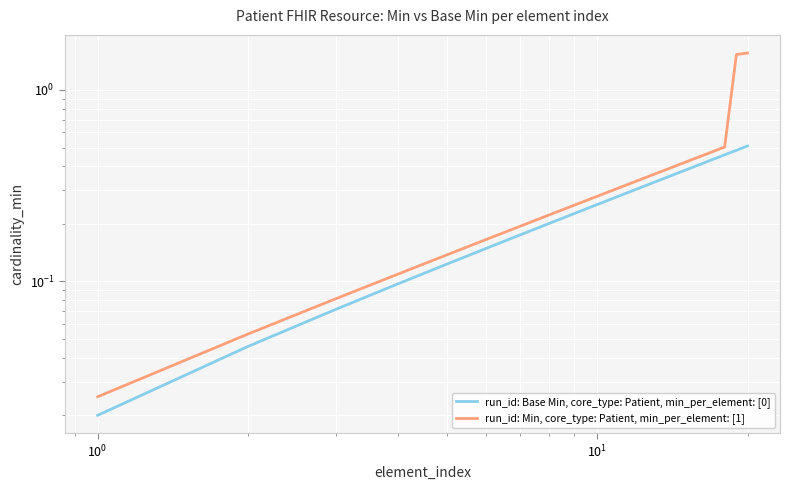

Which series has the largest range (max minus min)?

run_id: Min, core_type: Patient, min_per_element: [1]